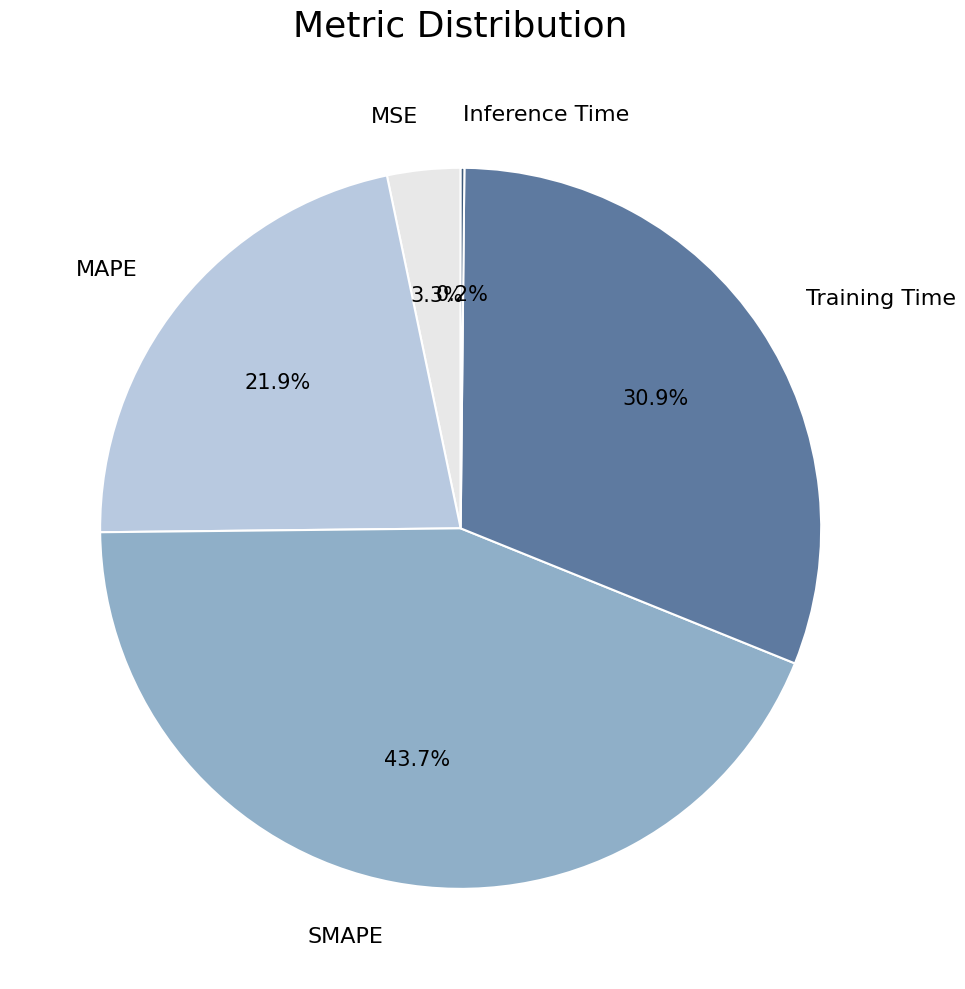

Combined, do SMAPE and Training Time account for over 50%?

Yes